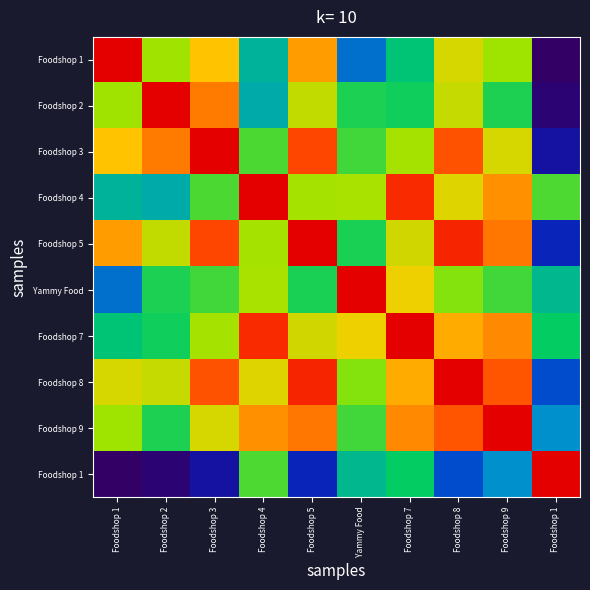

What is the total value across all series at Foodshop 5?

7.1